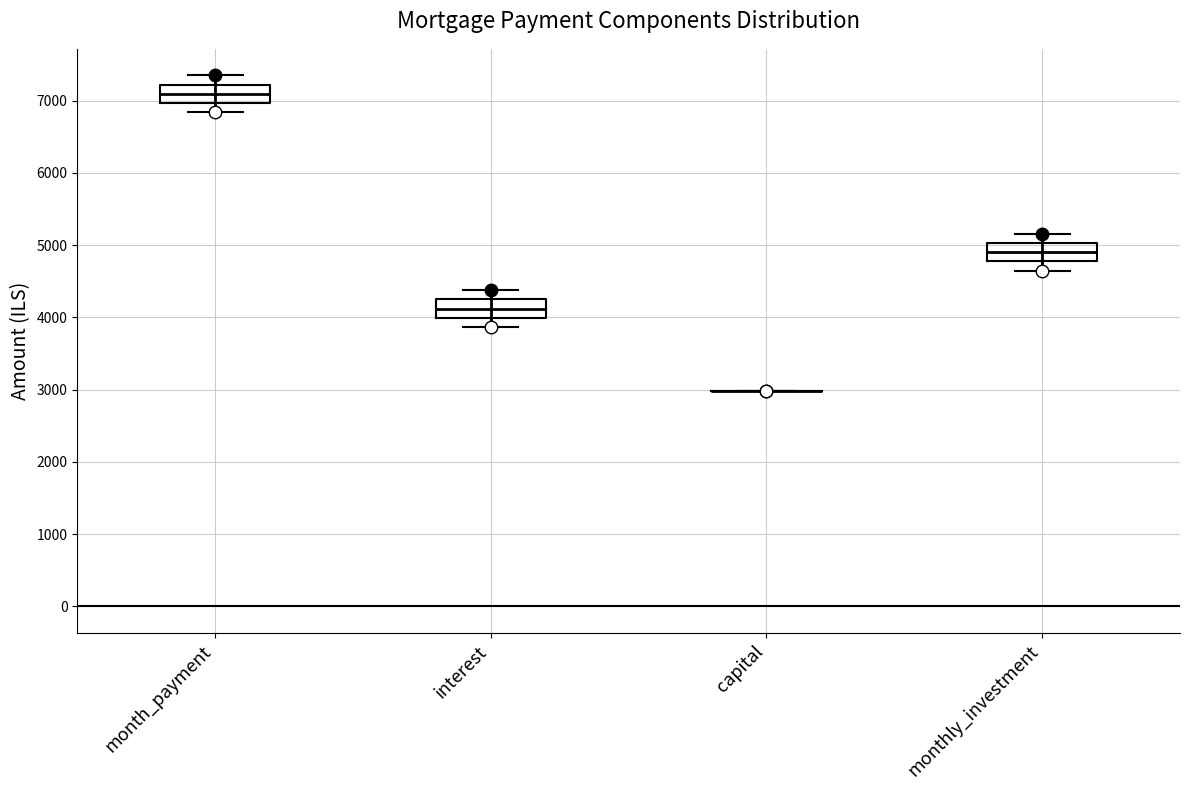

Reading left to right, transcribe this box plot: for each box, give where its median line is, the range the box spans, and where its two whiskers end, as read against the y-axis. The values are not printed on the chart, so give them approximately, as read against the axis.

month_payment: median 7100, box 7000 to 7200, whiskers 6800 to 7400
interest: median 4100, box 4000 to 4200, whiskers 3900 to 4400
capital: box collapsed to a line at 3000, whiskers 3000 to 3000
monthly_investment: median 4900, box 4800 to 5000, whiskers 4600 to 5200